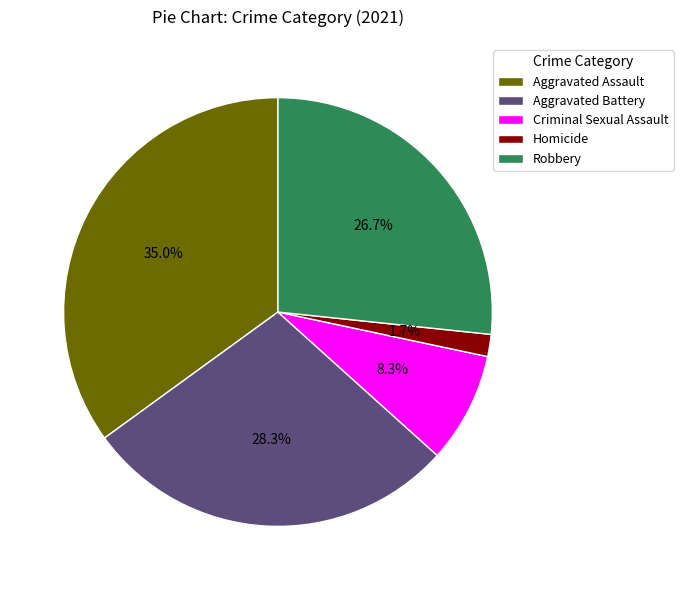

Does any single category account for the majority?

No